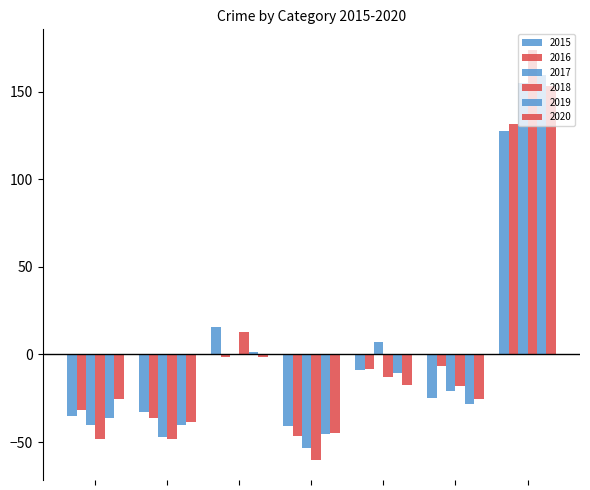

Are the bars horizontal?

No